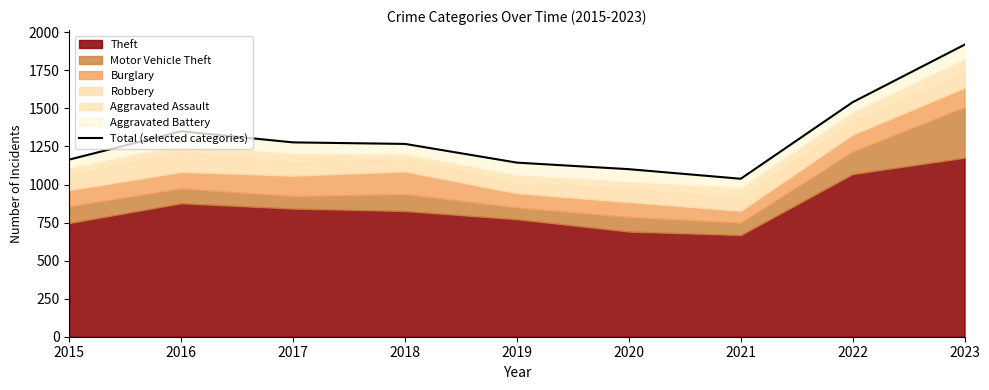

List the labels in order of value, smallest first.

2021, 2020, 2019, 2015, 2018, 2017, 2016, 2022, 2023